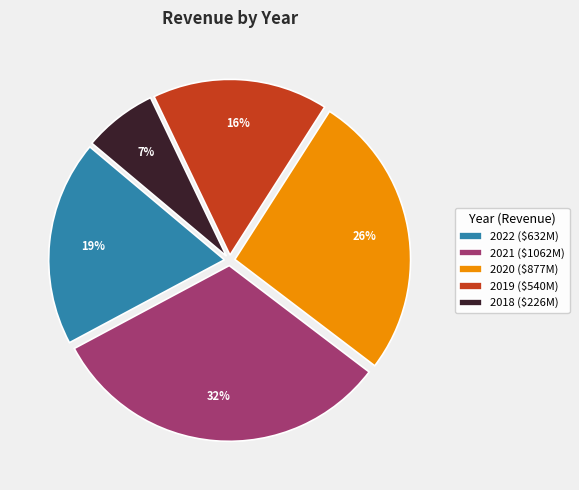

To the nearest percent, what is the average slice percentage?

20%